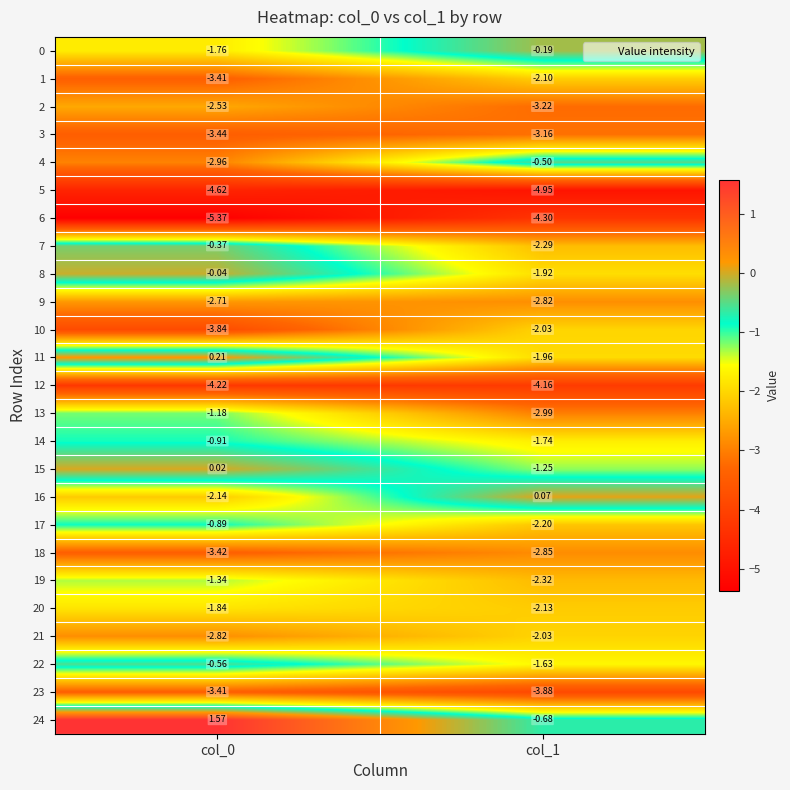

What is the spread (max minus min) of values at col_0?

6.9